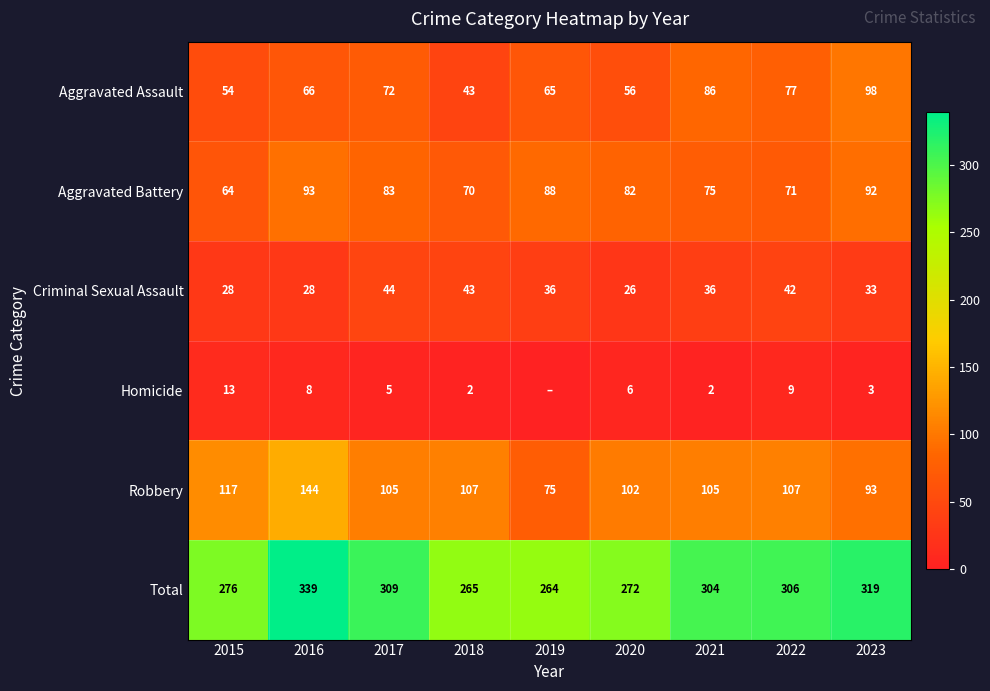

What is the sum of the Aggravated Battery values at 2016 and 2018?

163